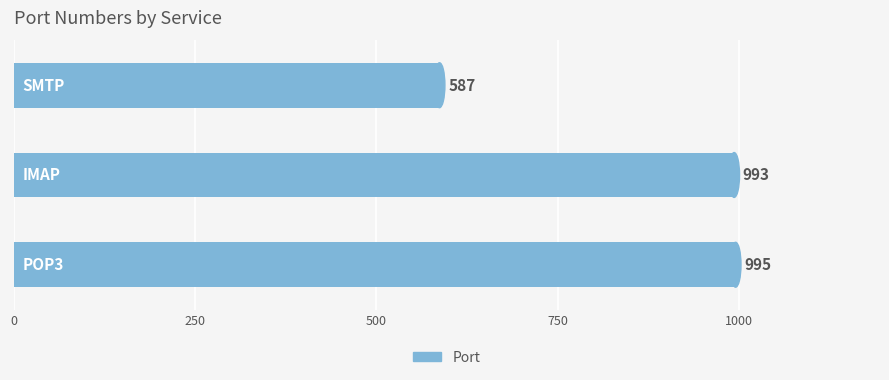

What is the difference between the maximum and minimum values?

408